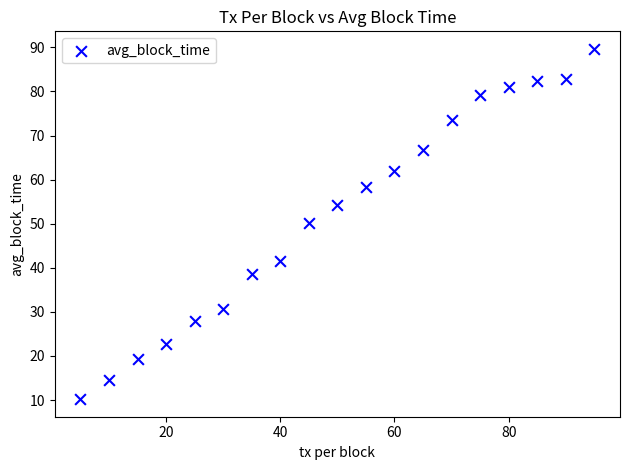

What is the range of Y values (max minus min)?

79.5